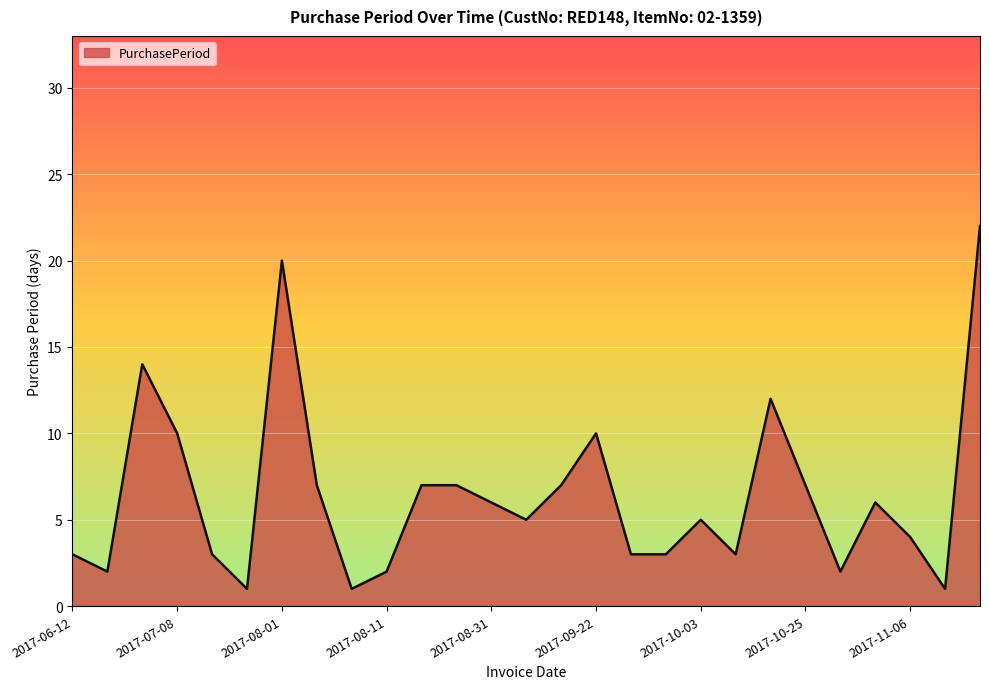

What is the difference between the maximum and minimum values?

21